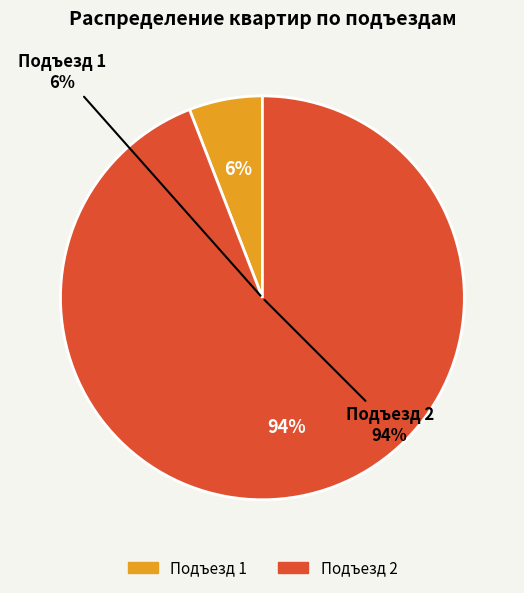

The Подъезд 2 slice represents 80% of the pie. True or false?

False